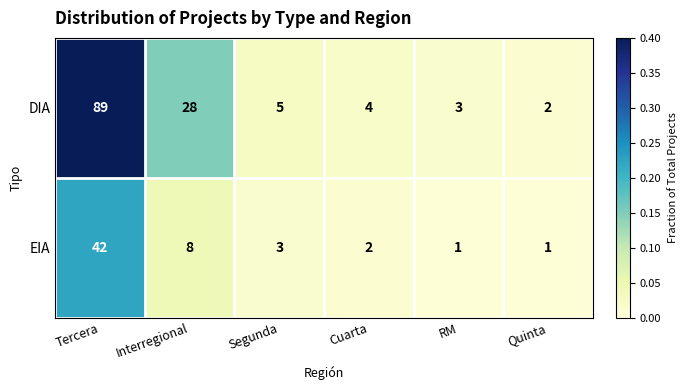

Which series has the largest total across all categories?

DIA